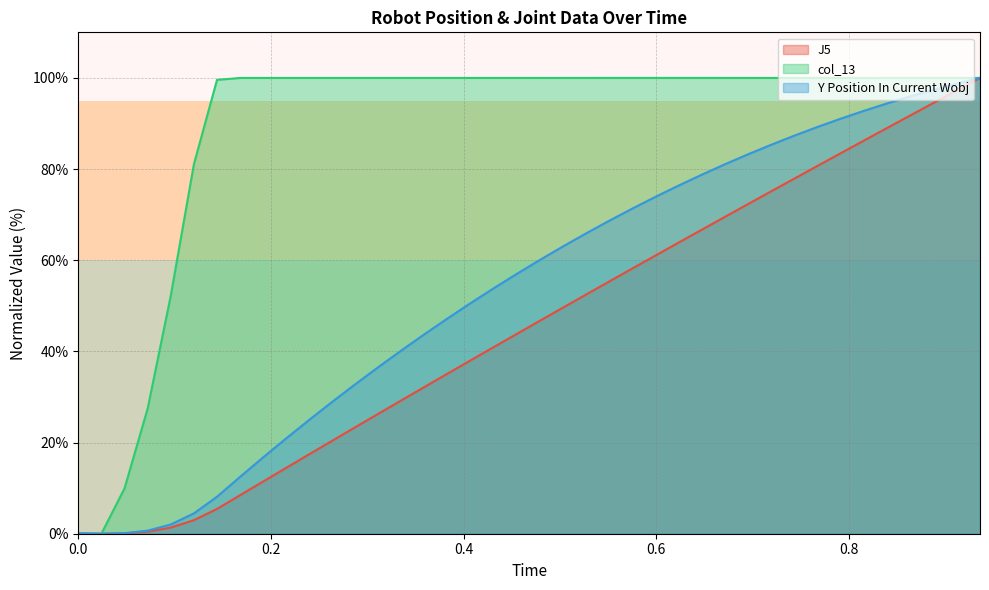

What is the sum of all J5 values?

1825.6